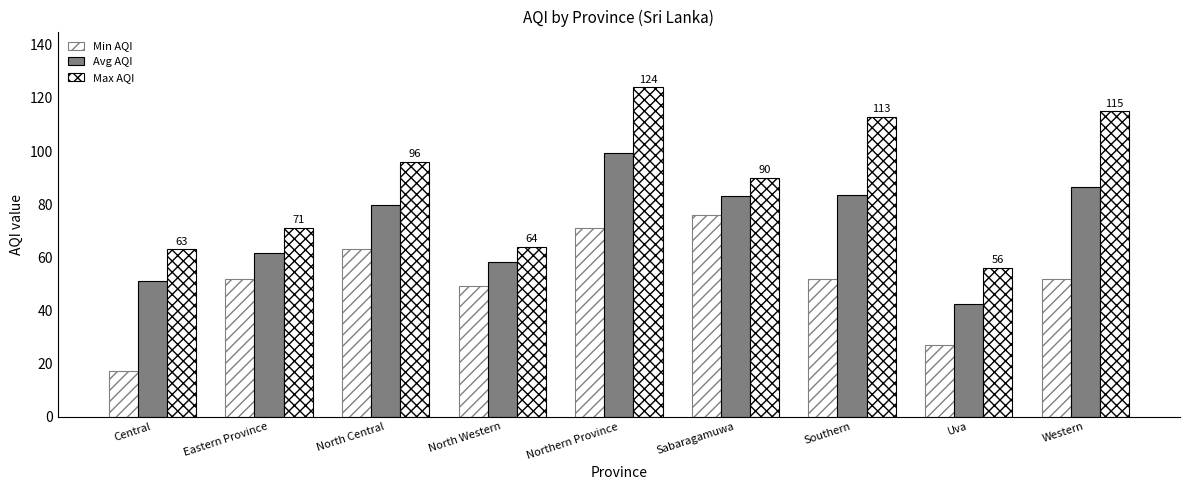

At which category is the sum across all series the highest?

Northern Province